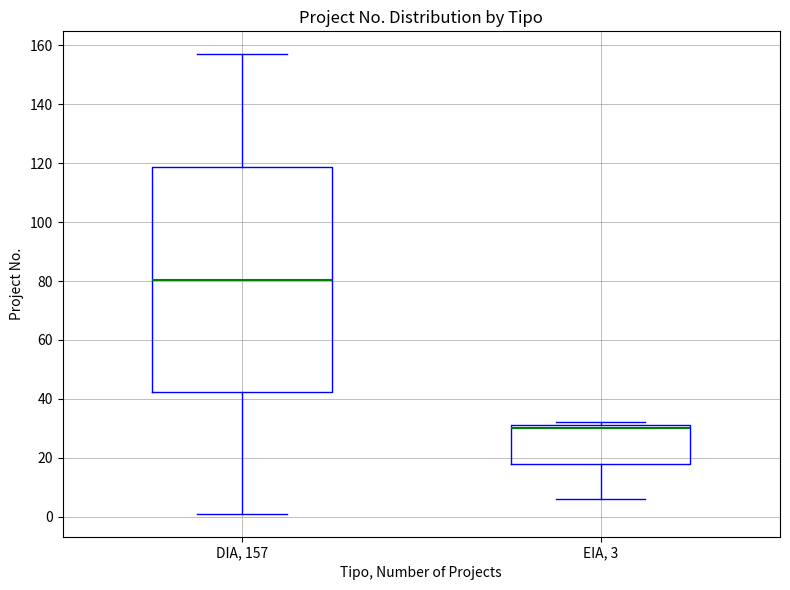

Where does the lower whisker of the box for DIA, 157 end on the y-axis? The values are not printed on the chart, so give them approximately, as read against the axis.

2